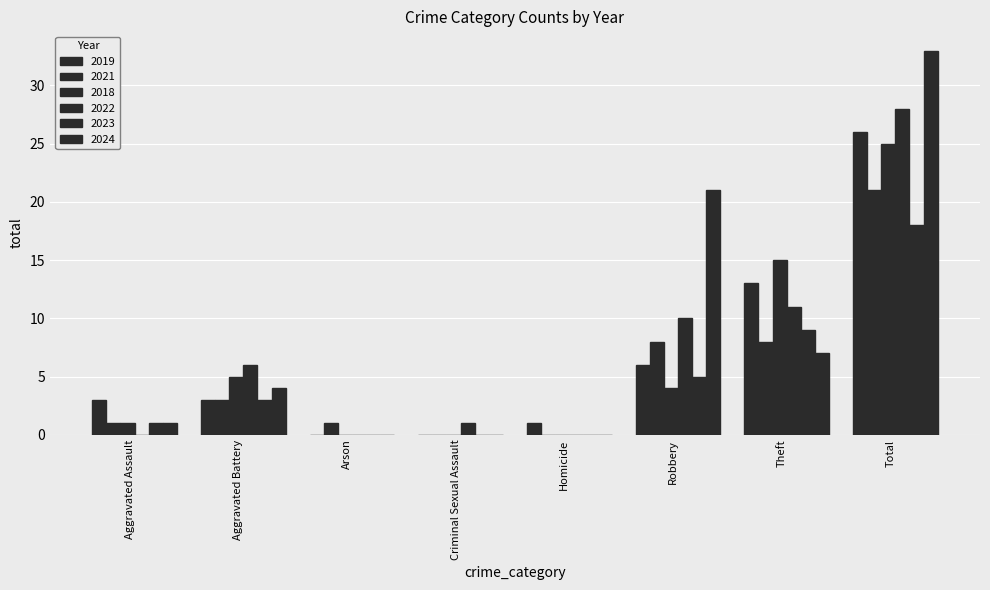

What is the label of the 3rd bar from the left?

Arson